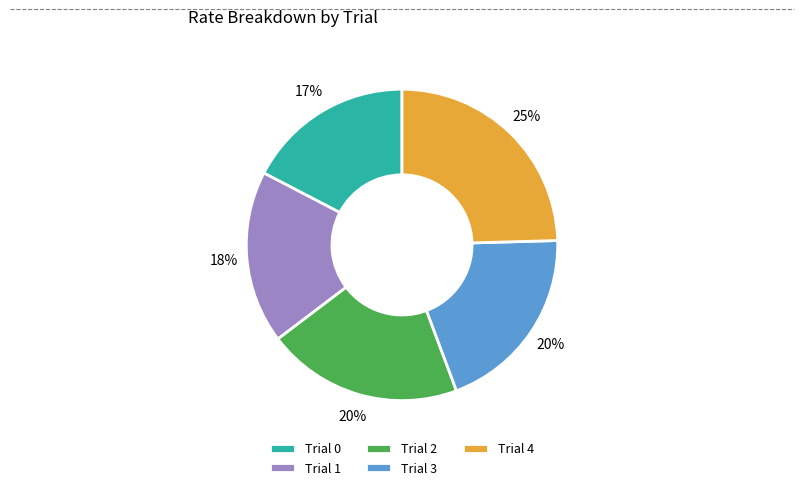

Is there any slice that represents more than half of the pie?

No